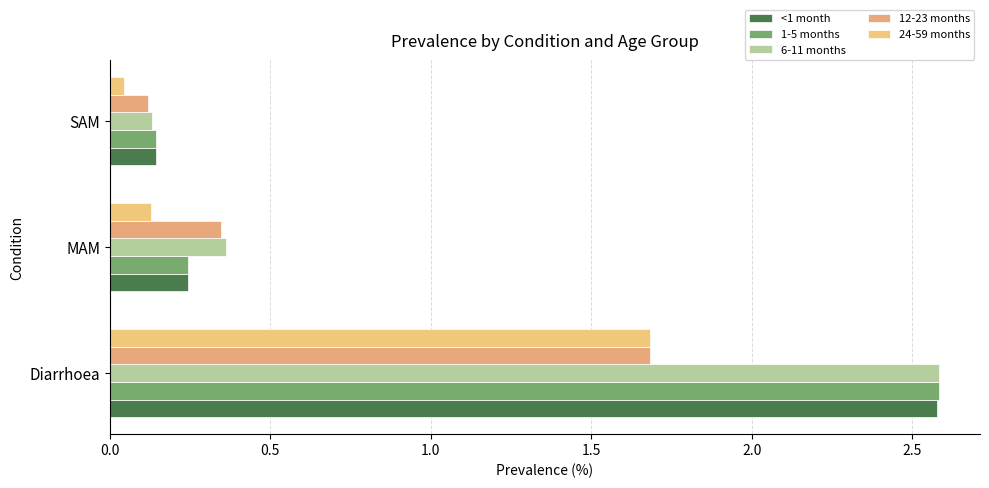

What is the maximum value shown in the chart?

2.6